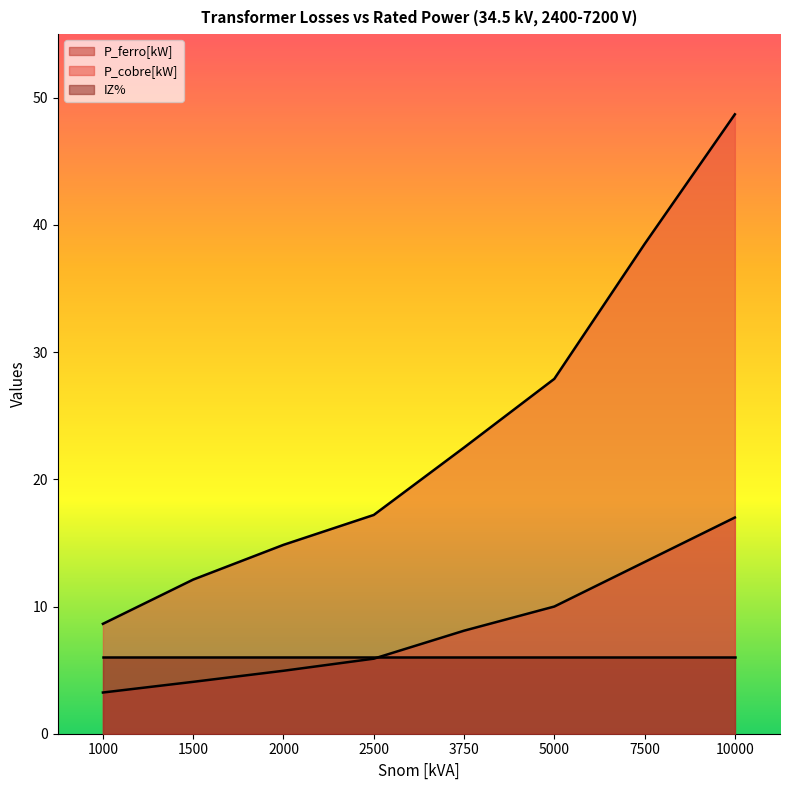

What is the value of the P_cobre[kW] point at the 3rd from the left?

14.8